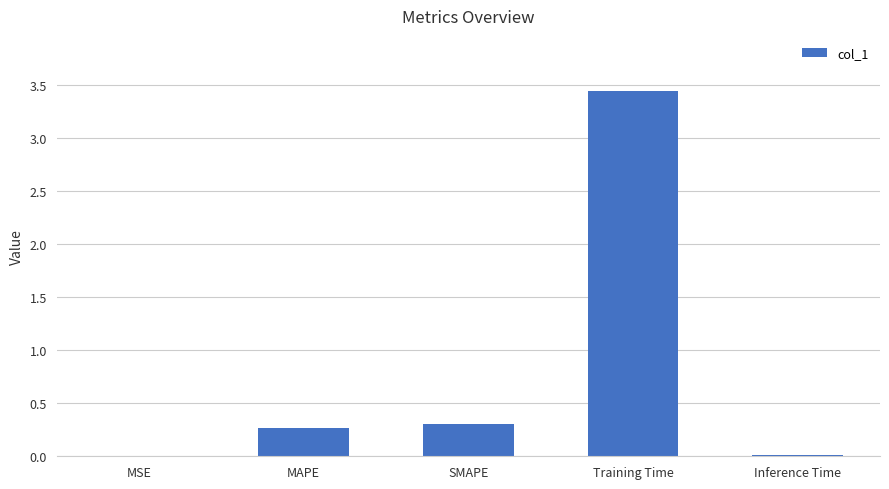

What is the change in value from SMAPE to Training Time?

+3.1